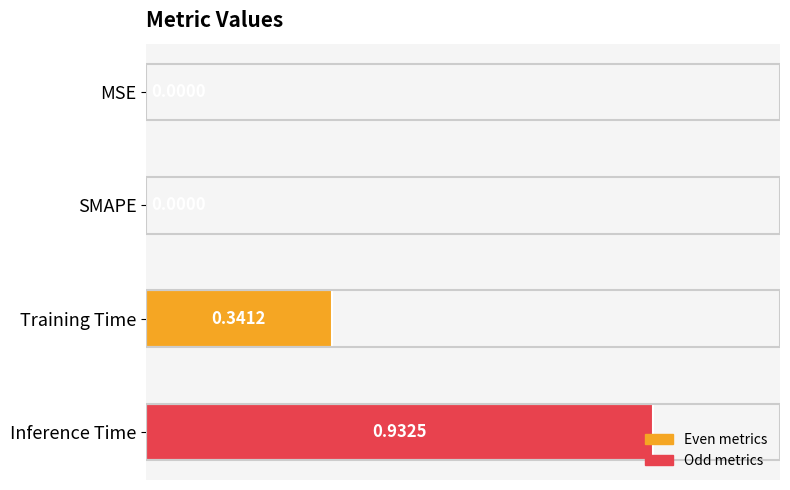

What is the sum of all values?

1.3